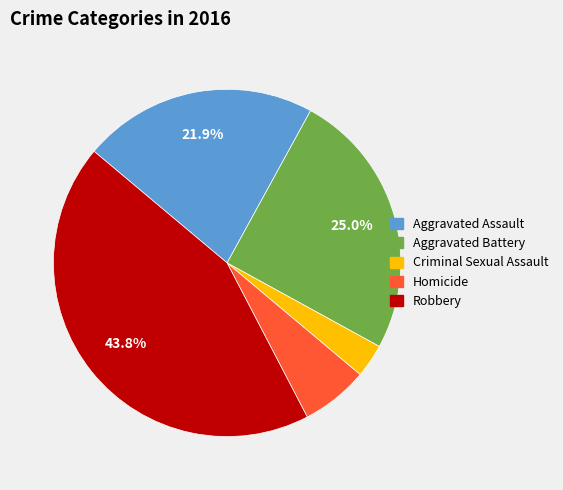

Approximately how many times larger is the value at Homicide compared to Aggravated Assault?

0.3